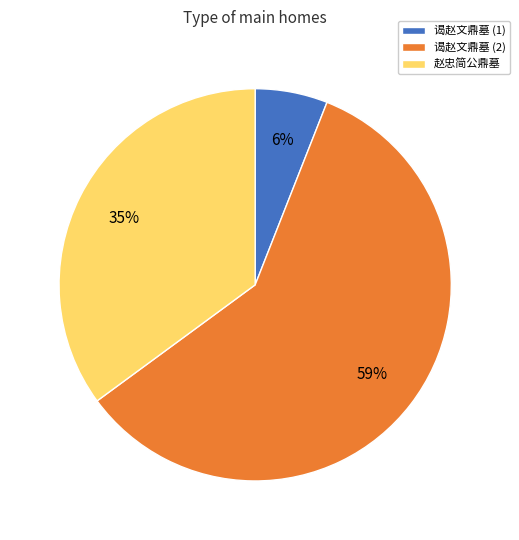

To the nearest percent, what is the difference between the largest and smallest slice percentages?

53%